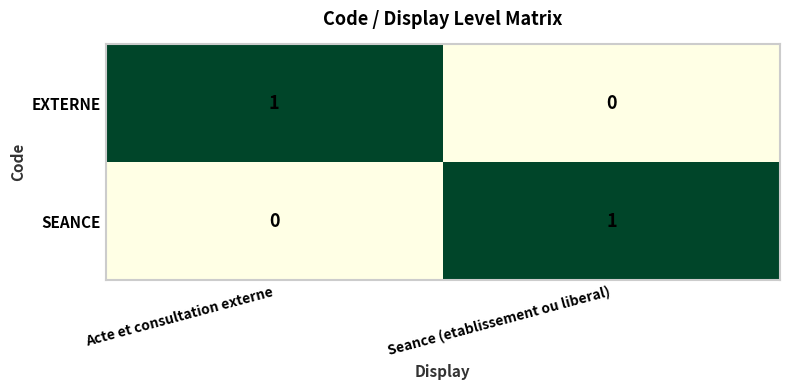

Is it true that EXTERNE equals 2 at Acte et consultation externe?

False